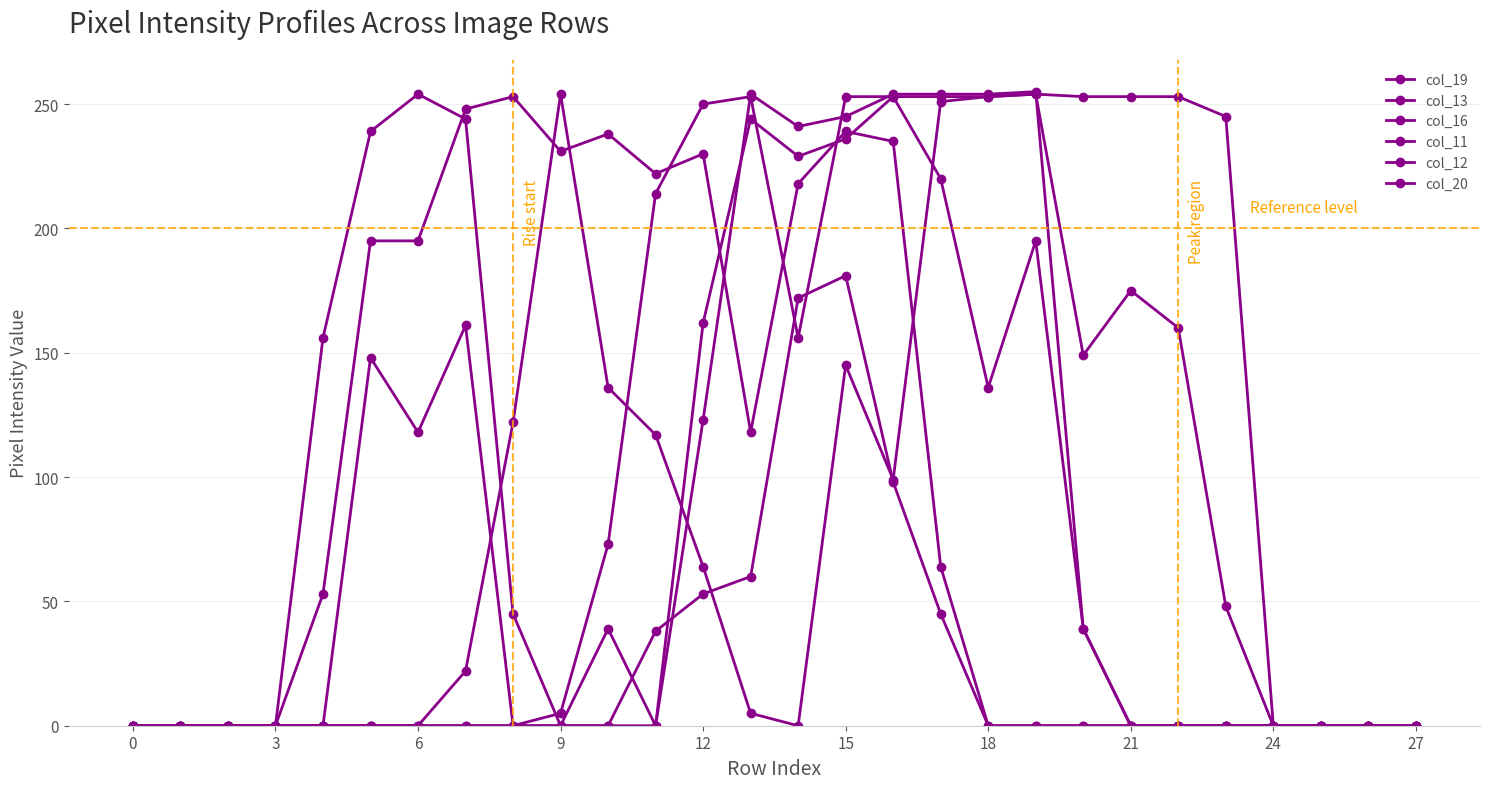

How many data points in col_19 are less than 53?

14